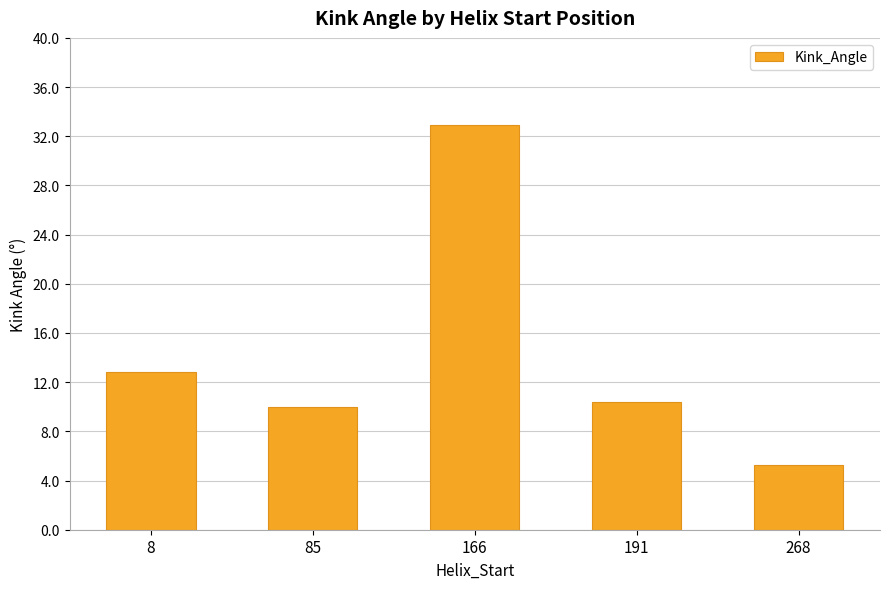

What is the maximum value shown in the chart?

32.9